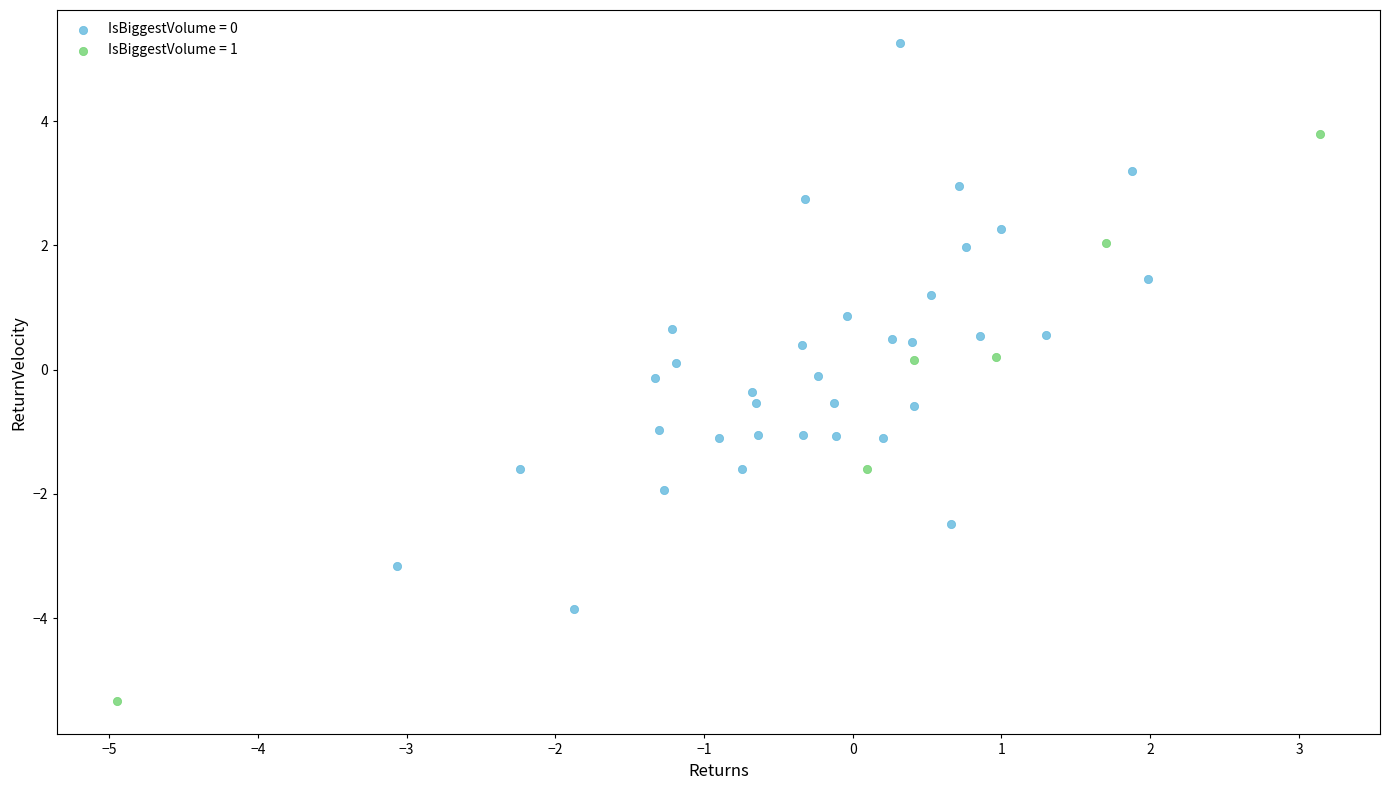

Which series contains the lowest Y value?

IsBiggestVolume = 1